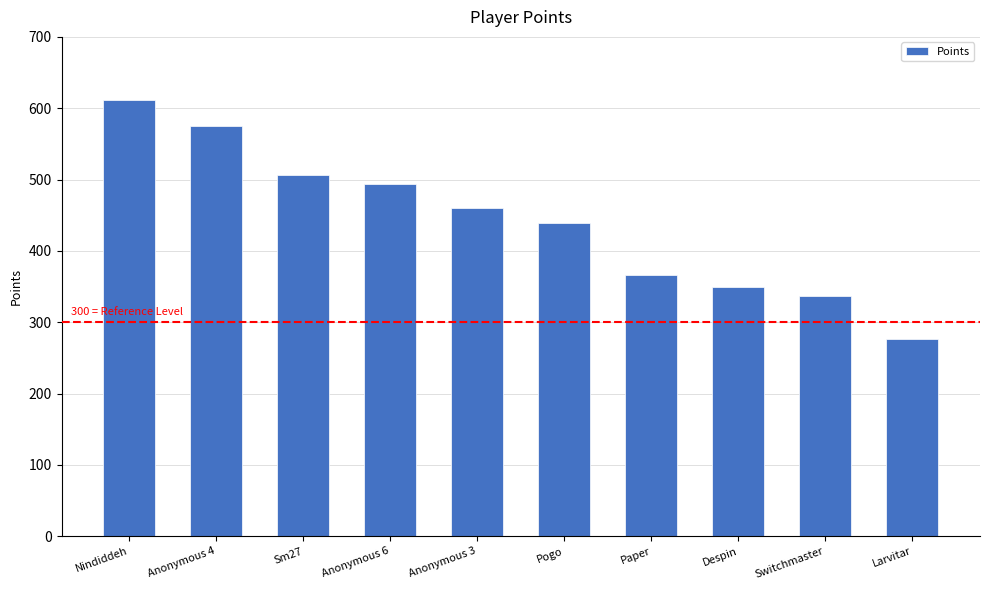

List the labels in order of value, largest first.

Nindiddeh, Anonymous 4, Sm27, Anonymous 6, Anonymous 3, Pogo, Paper, Despin, Switchmaster, Larvitar